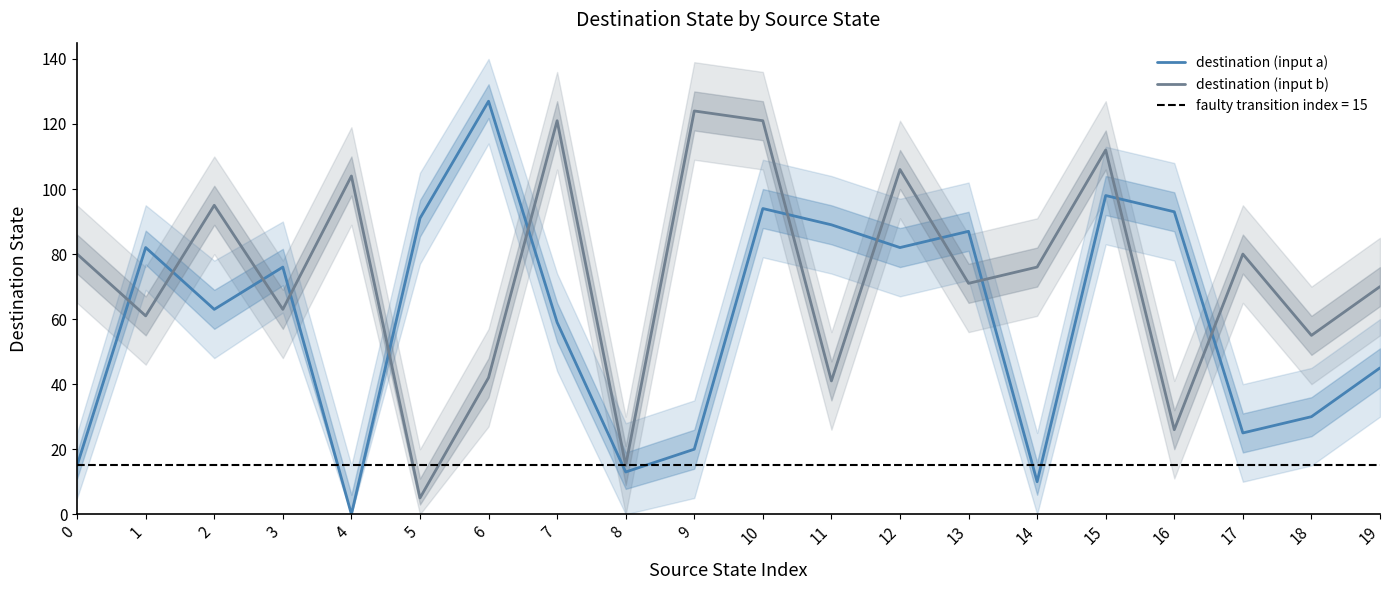

At which label is destination (input a) closest to 63?

2